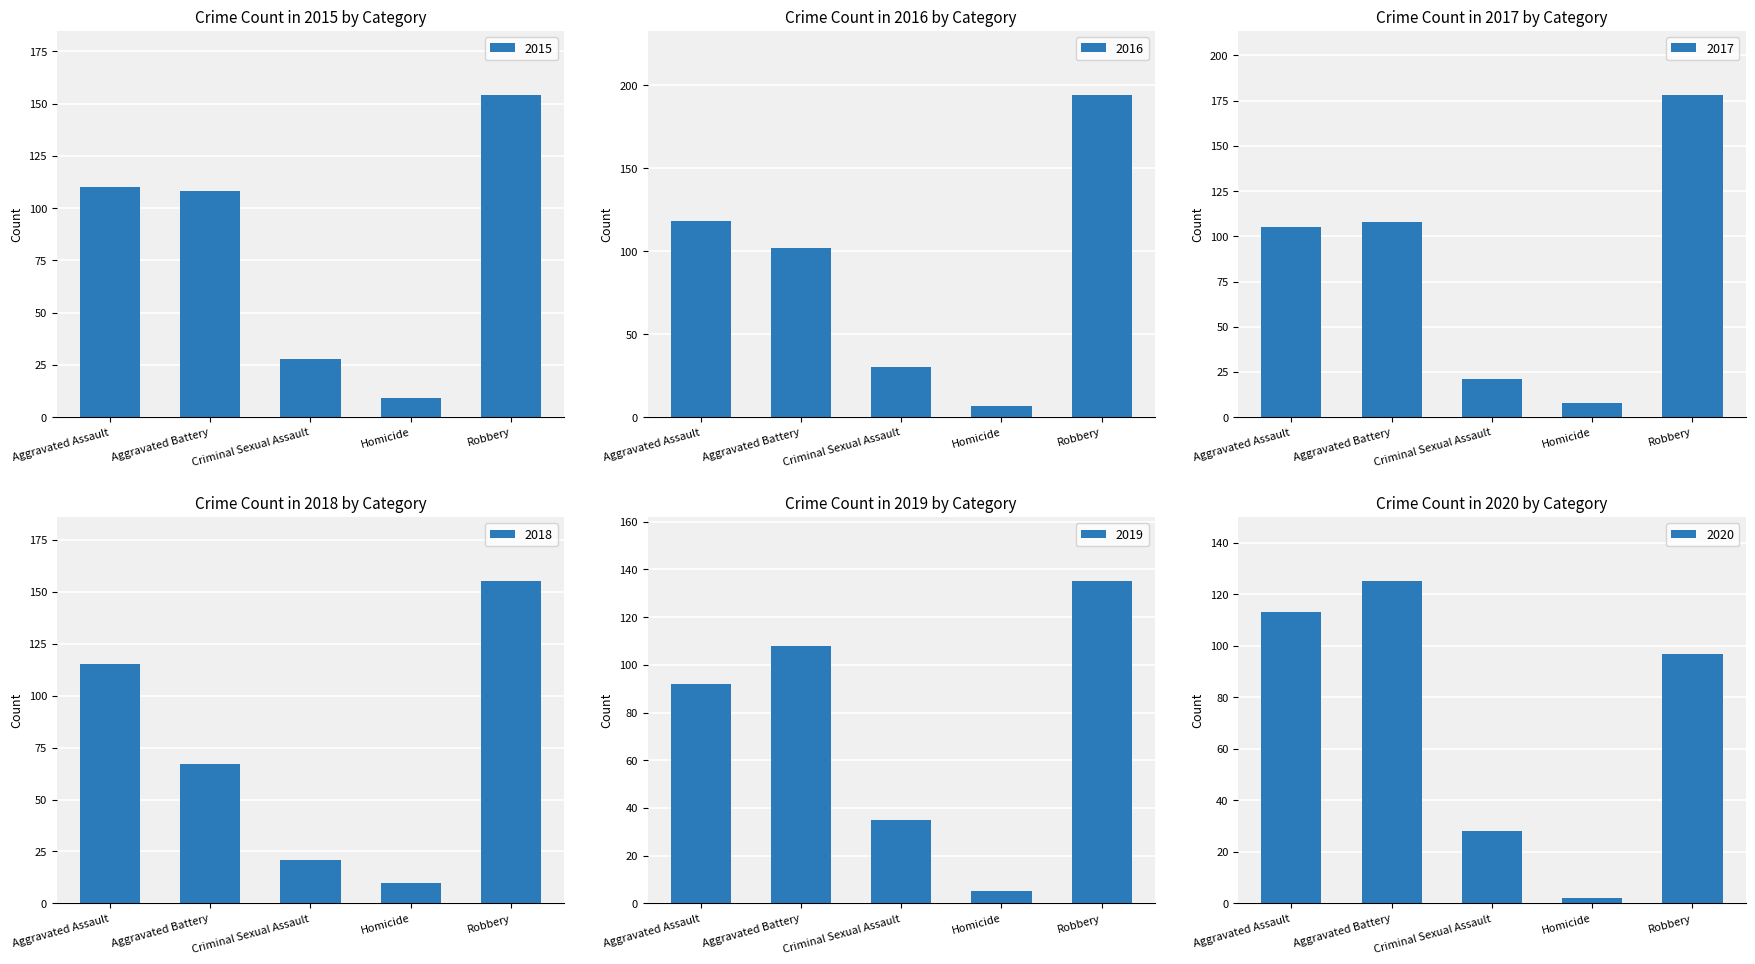

How many data points in 2016 are less than 102?

2